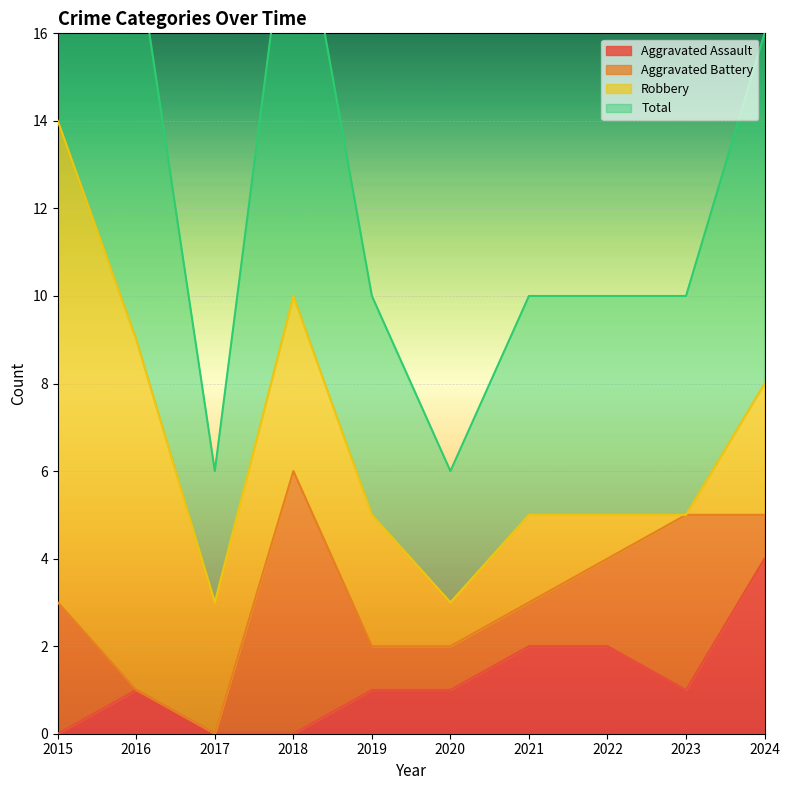

What is the maximum value for Aggravated Assault?

4